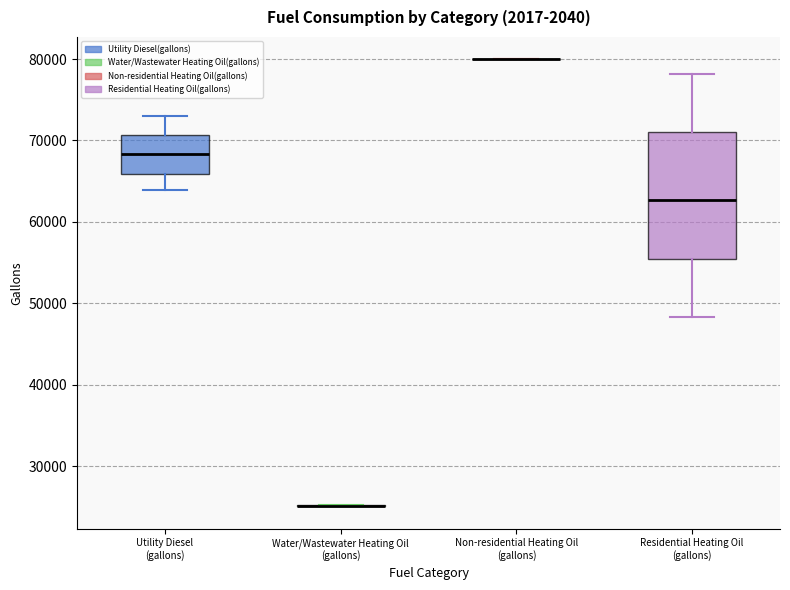

Which box is the tallest, from its lower edge to its upper edge?

Residential Heating Oil (gallons)